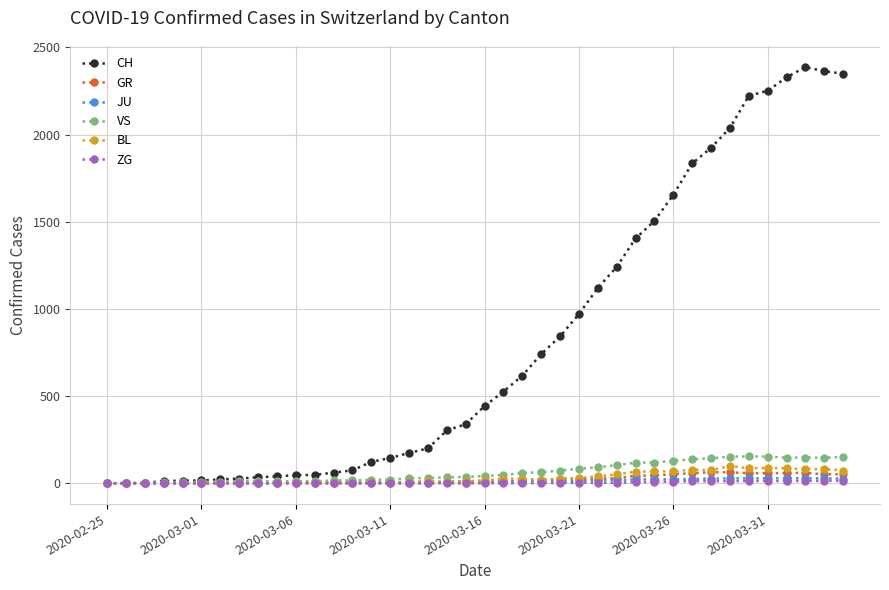

What is the sum of all BL values?

1259